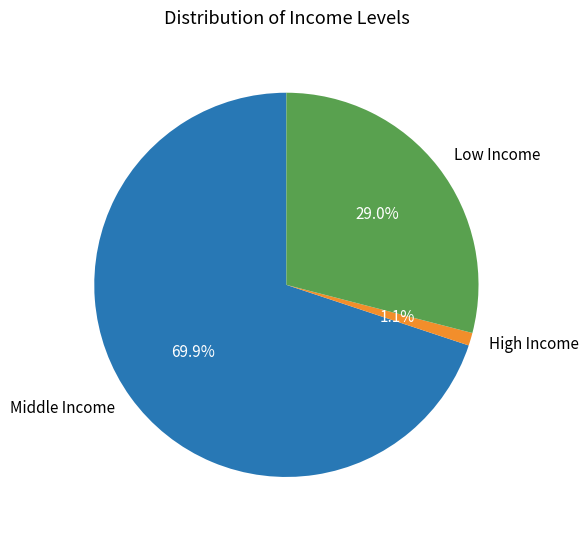

Rank the categories by value from highest to lowest.

Middle Income, Low Income, High Income